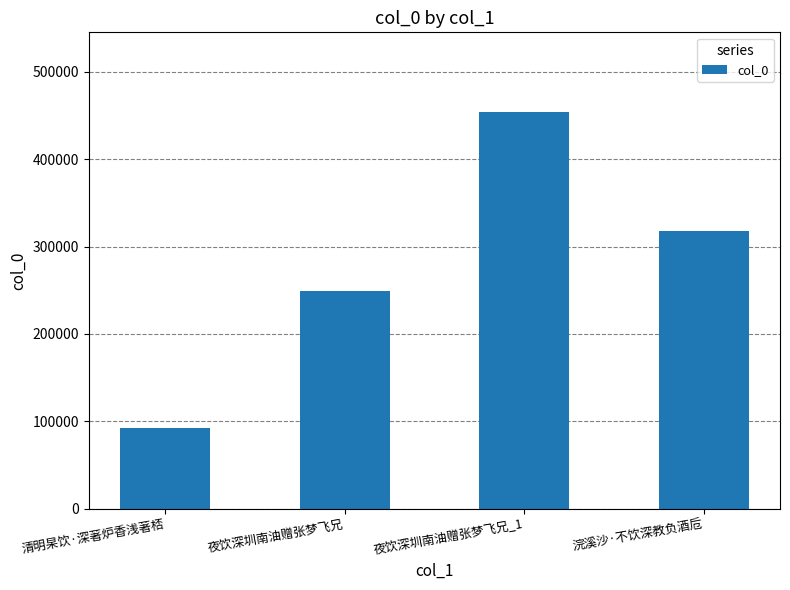

What is the label of the 4th bar from the right?

清明杲饮·深著炉香浅著桮